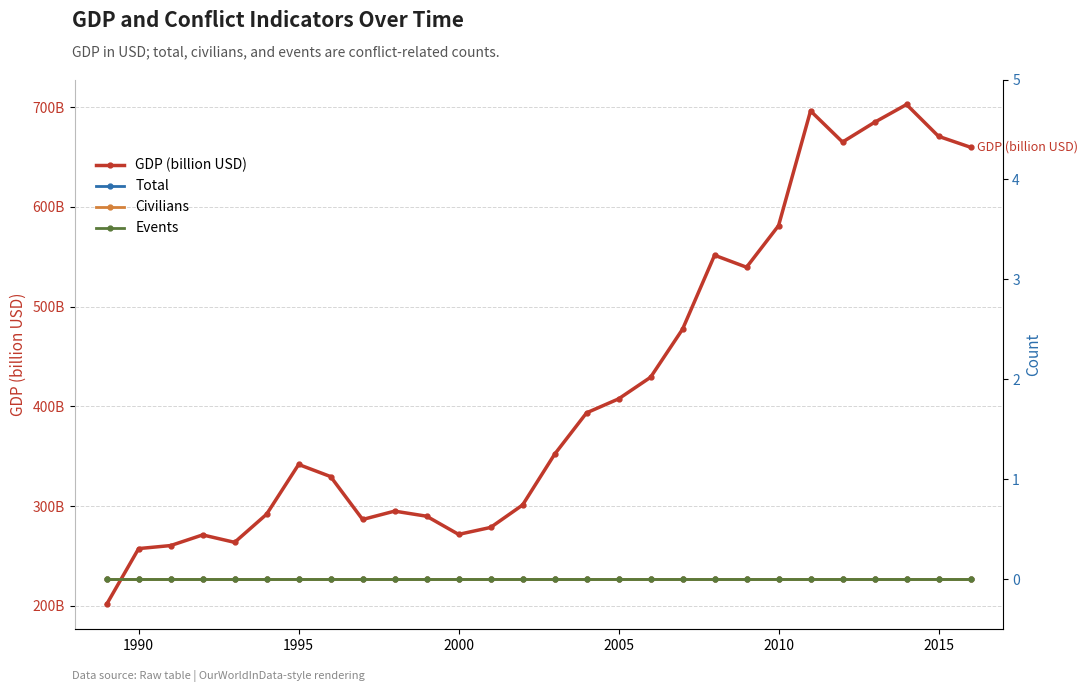

Is the value of Total at 16 greater than the value of Civilians at 23?

No